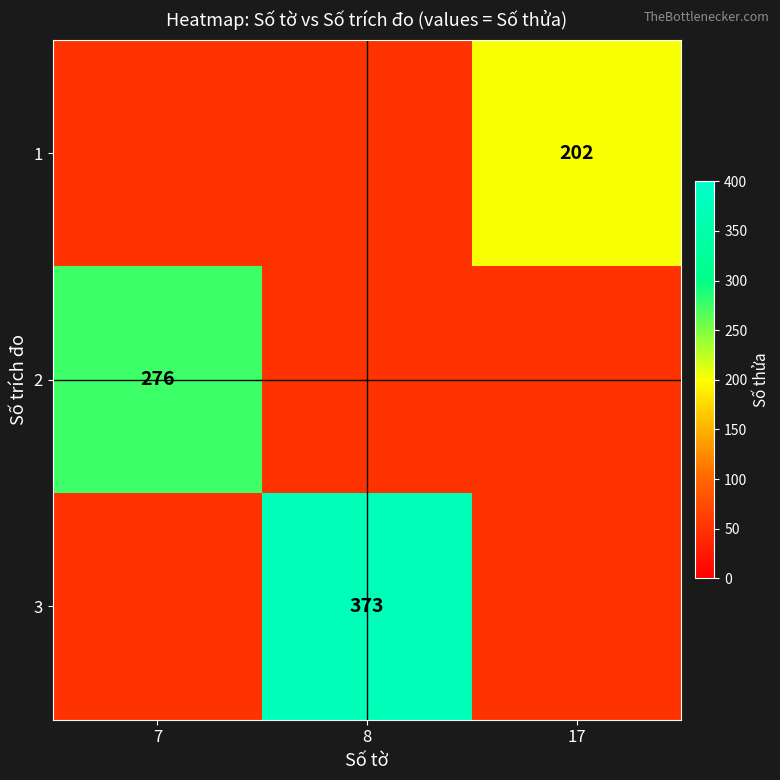

The 2 series shows 376 at 7. True or false?

False